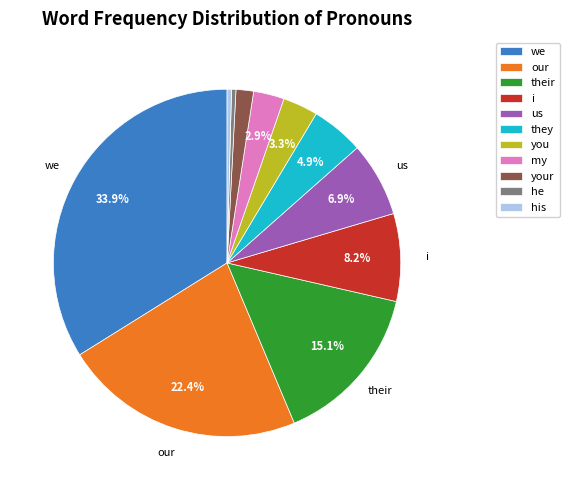

Is there any slice that represents more than half of the pie?

No